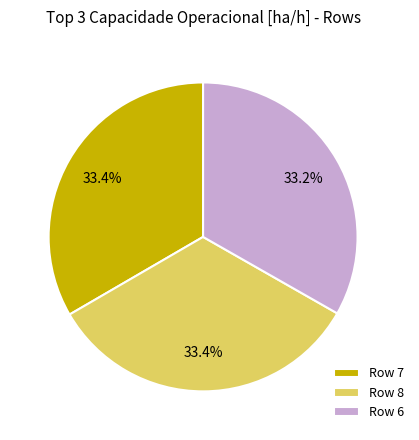

What percentage do Row 6 and Row 7 together represent?

66.6%